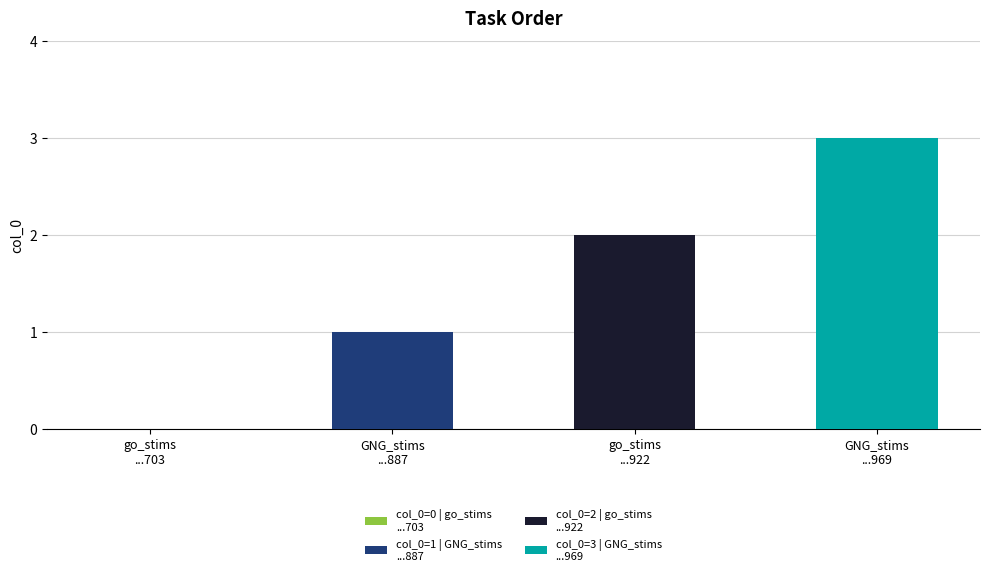

Reading right to left, extract all data points from this chart.

3	2	1	0